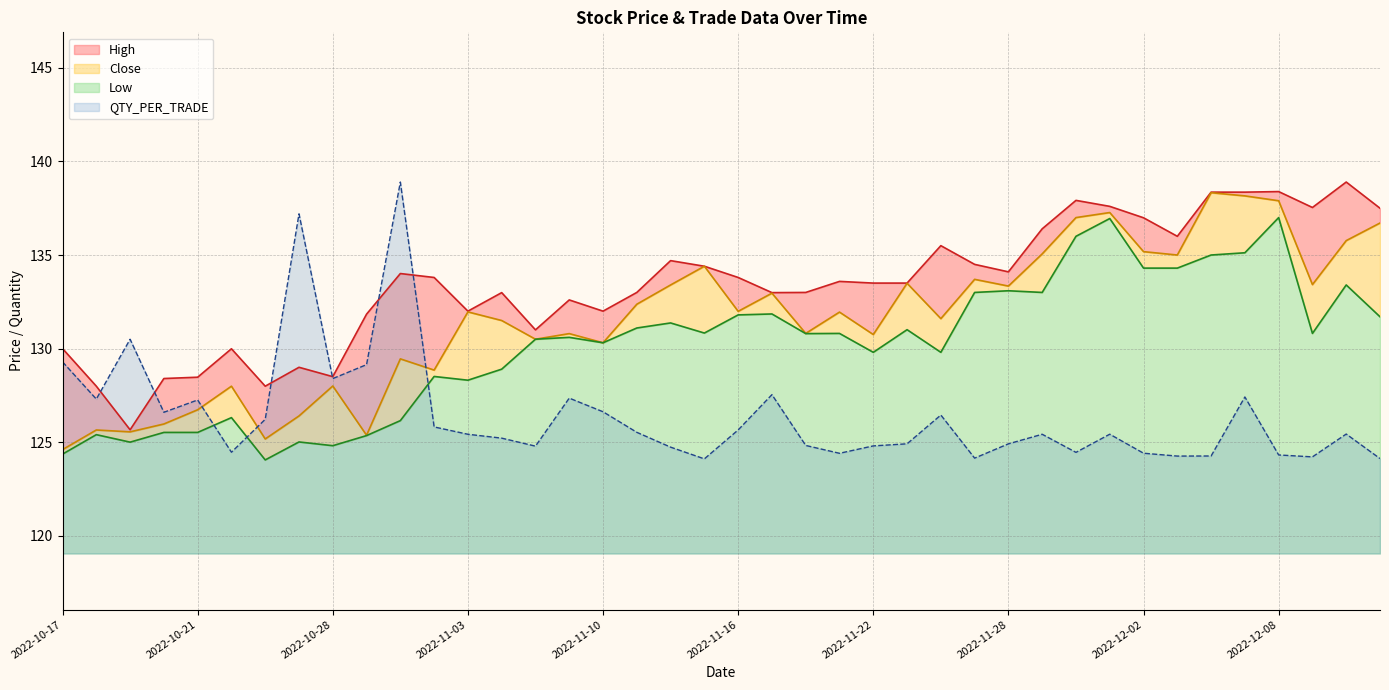

Is it true that QTY_PER_TRADE equals 127.3 at 2022-10-21?

True